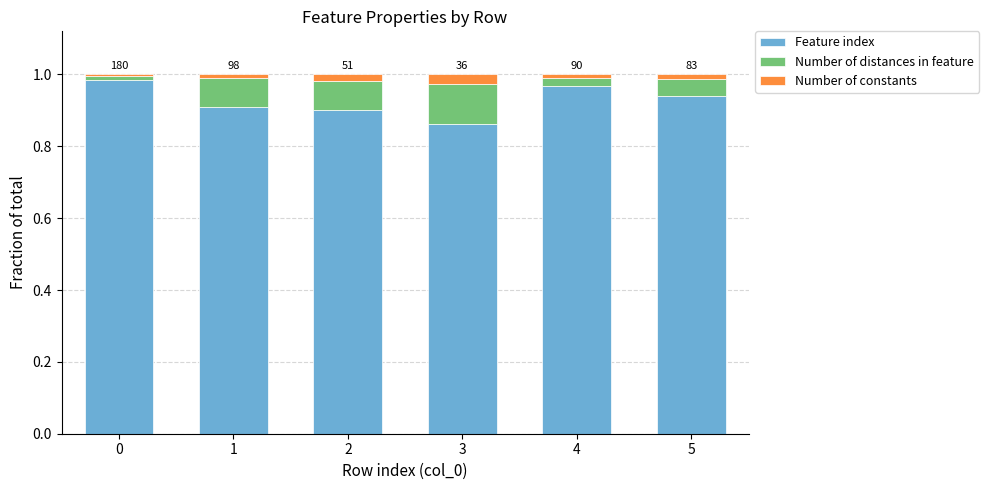

True or false: Feature index has a value of 0.5 at 4.

False